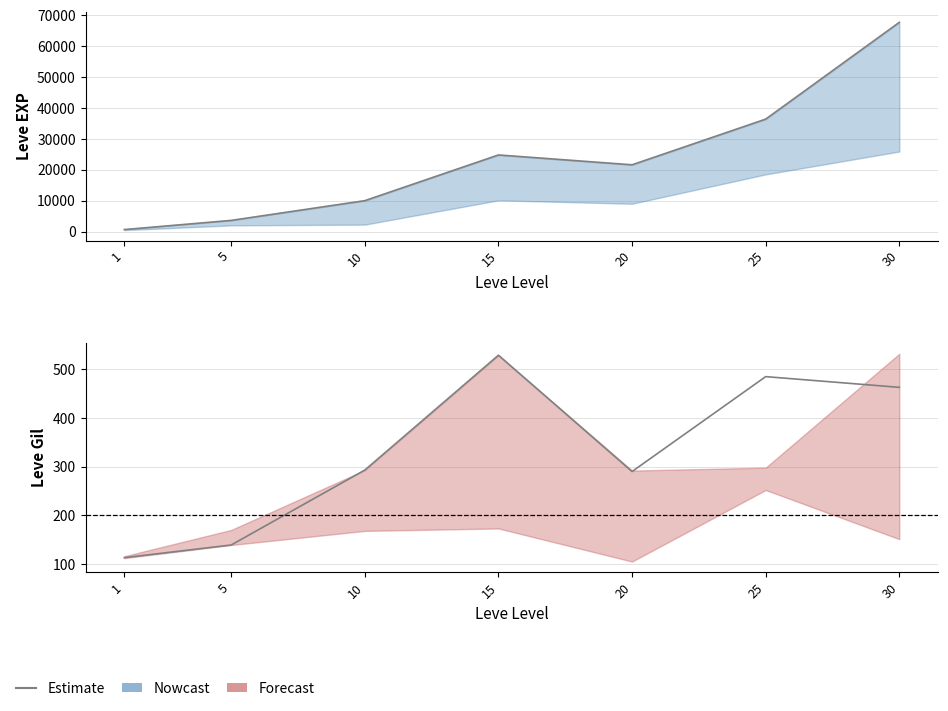

At how many categories does at least one series exceed 45286?

1